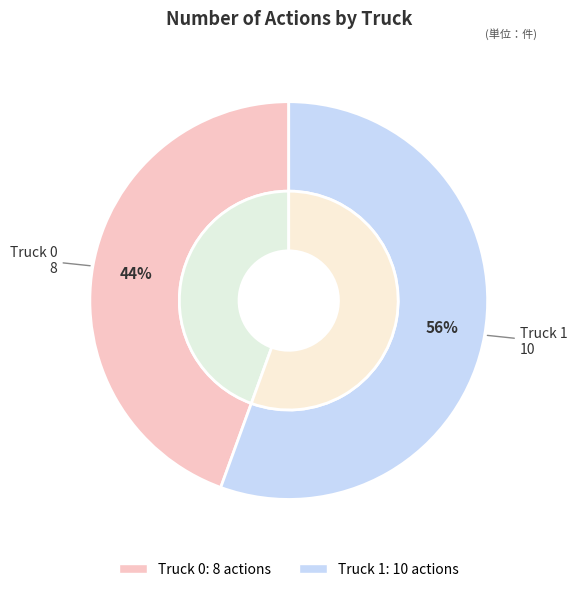

How many segments does this pie chart have?

2